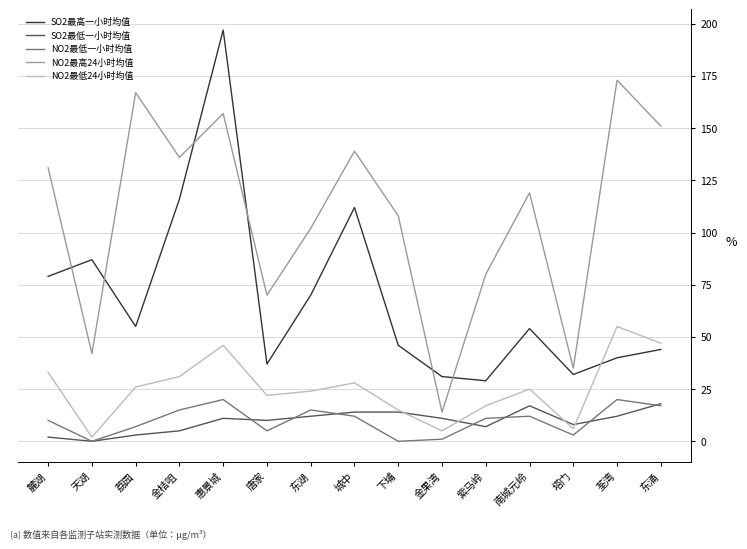

True or false: NO2最低一小时均值 and NO2最高24小时均值 cross at least once.

False